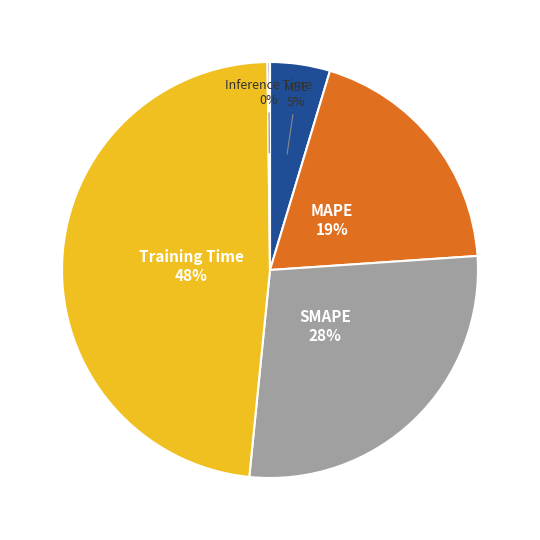

Is there any slice that represents more than half of the pie?

No